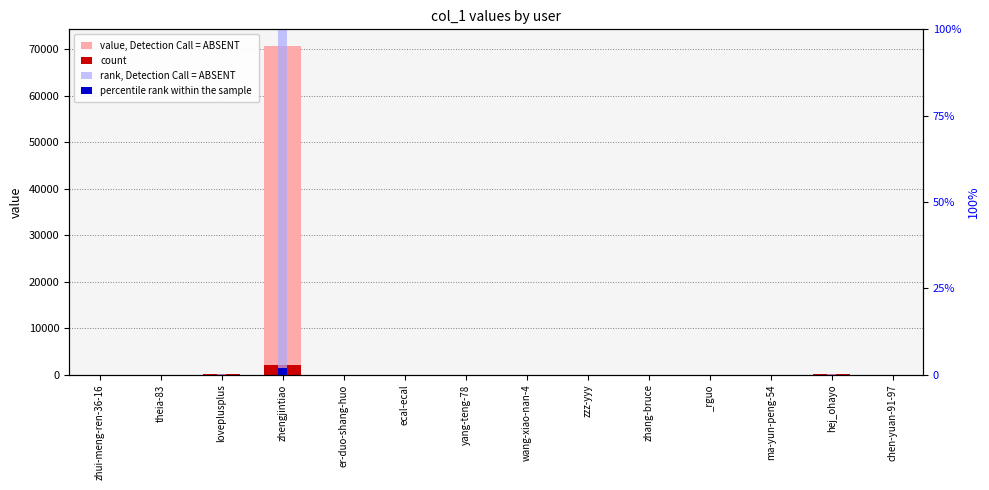

True or false: count has a value of 0.5 at zhang-bruce.

False